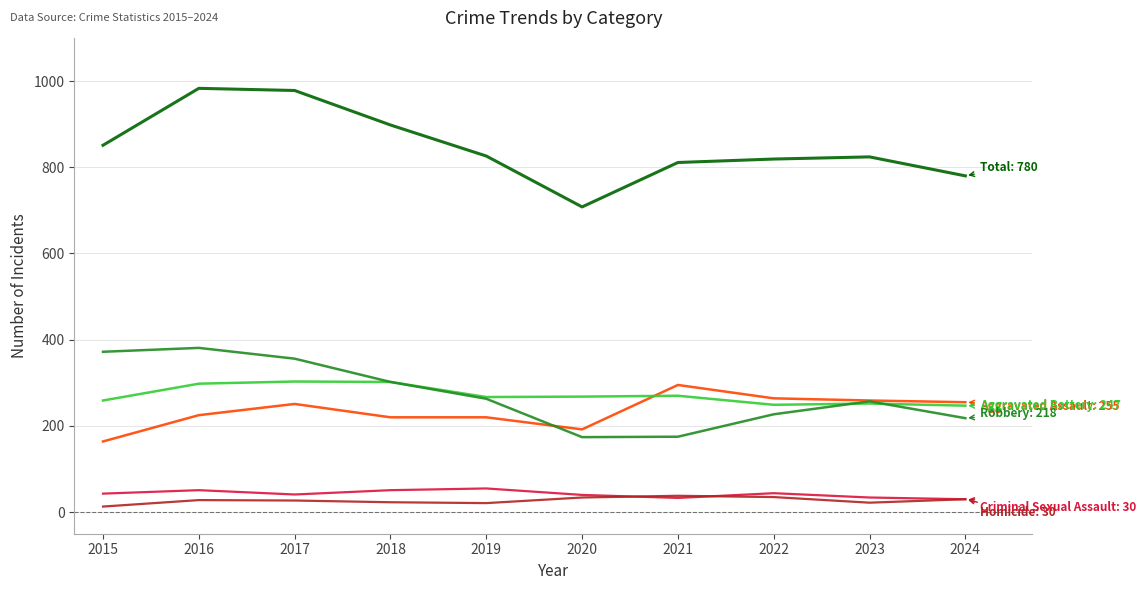

How many lines are shown in the chart?

6